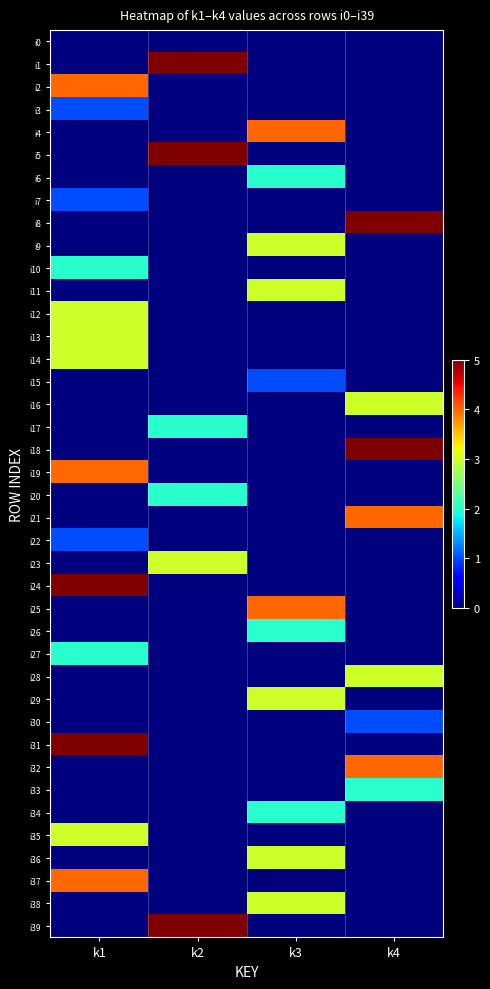

Reading left to right, extract all data points from this chart.

i0: k1=0	k2=0	k3=0	k4=0
i1: k1=0	k2=5	k3=0	k4=0
i2: k1=4	k2=0	k3=0	k4=0
i3: k1=1	k2=0	k3=0	k4=0
i4: k1=0	k2=0	k3=4	k4=0
i5: k1=0	k2=5	k3=0	k4=0
i6: k1=0	k2=0	k3=2	k4=0
i7: k1=1	k2=0	k3=0	k4=0
i8: k1=0	k2=0	k3=0	k4=5
i9: k1=0	k2=0	k3=3	k4=0
i10: k1=2	k2=0	k3=0	k4=0
i11: k1=0	k2=0	k3=3	k4=0
i12: k1=3	k2=0	k3=0	k4=0
i13: k1=3	k2=0	k3=0	k4=0
i14: k1=3	k2=0	k3=0	k4=0
i15: k1=0	k2=0	k3=1	k4=0
i16: k1=0	k2=0	k3=0	k4=3
i17: k1=0	k2=2	k3=0	k4=0
i18: k1=0	k2=0	k3=0	k4=5
i19: k1=4	k2=0	k3=0	k4=0
i20: k1=0	k2=2	k3=0	k4=0
i21: k1=0	k2=0	k3=0	k4=4
i22: k1=1	k2=0	k3=0	k4=0
i23: k1=0	k2=3	k3=0	k4=0
i24: k1=5	k2=0	k3=0	k4=0
i25: k1=0	k2=0	k3=4	k4=0
i26: k1=0	k2=0	k3=2	k4=0
i27: k1=2	k2=0	k3=0	k4=0
i28: k1=0	k2=0	k3=0	k4=3
i29: k1=0	k2=0	k3=3	k4=0
i30: k1=0	k2=0	k3=0	k4=1
i31: k1=5	k2=0	k3=0	k4=0
i32: k1=0	k2=0	k3=0	k4=4
i33: k1=0	k2=0	k3=0	k4=2
i34: k1=0	k2=0	k3=2	k4=0
i35: k1=3	k2=0	k3=0	k4=0
i36: k1=0	k2=0	k3=3	k4=0
i37: k1=4	k2=0	k3=0	k4=0
i38: k1=0	k2=0	k3=3	k4=0
i39: k1=0	k2=5	k3=0	k4=0